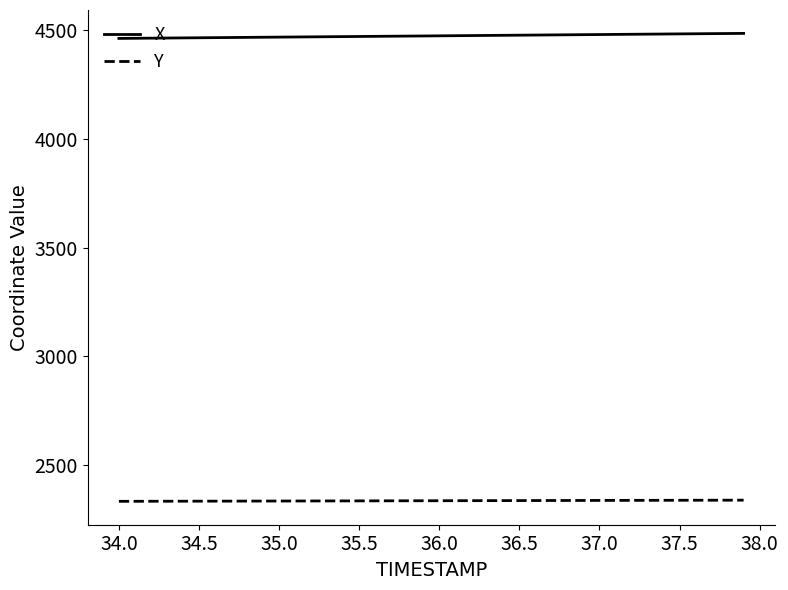

What are all the series names shown in the legend?

X, Y